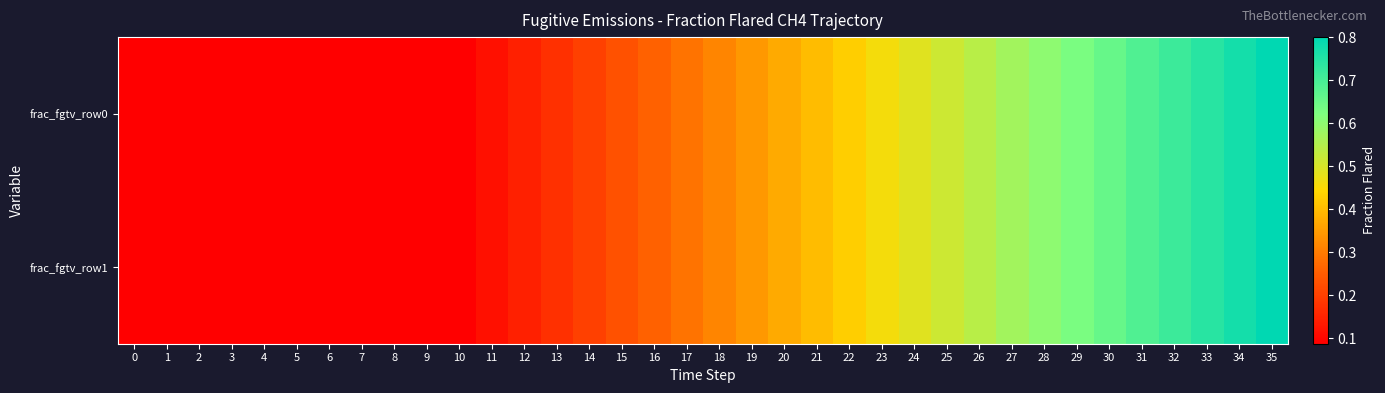

Which series has the largest range (max minus min)?

frac_fgtv_row0